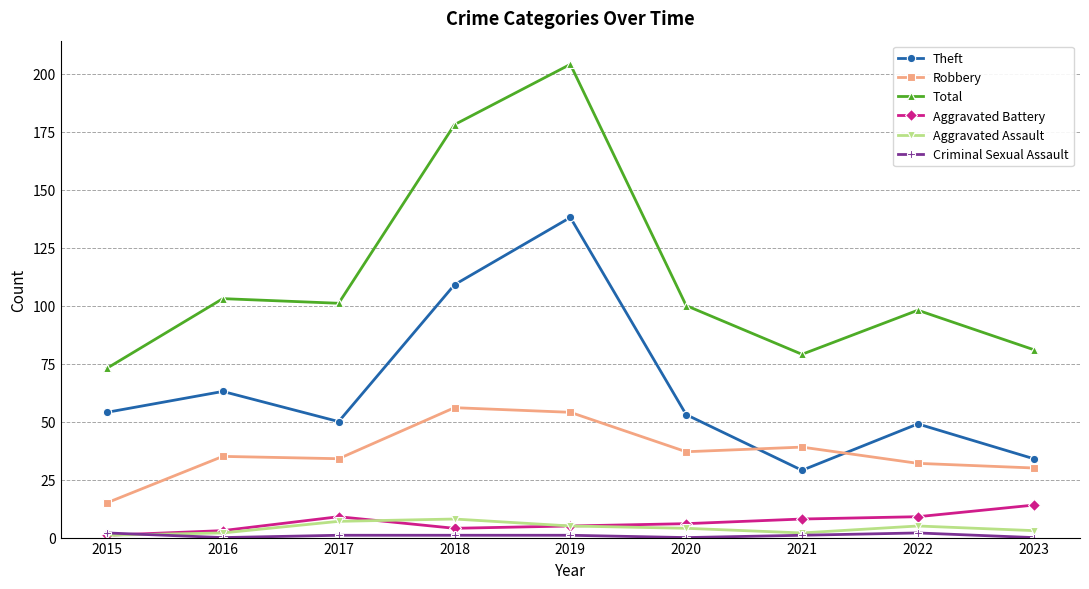

At which category is the sum across all series the highest?

2019